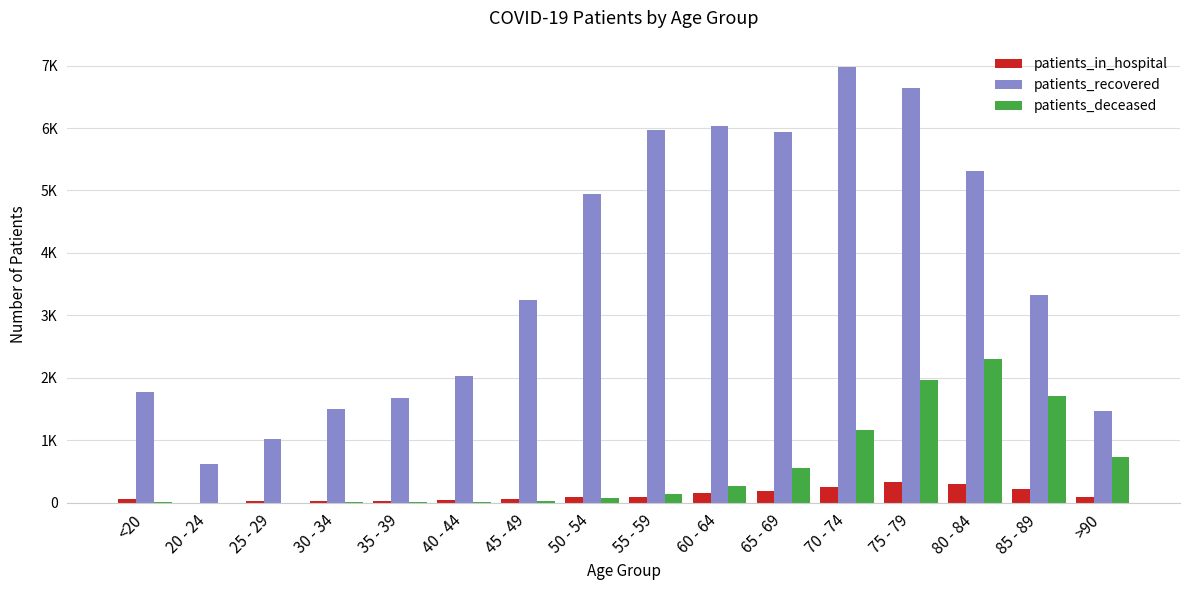

At which label does patients_deceased first exceed 146?

60 - 64